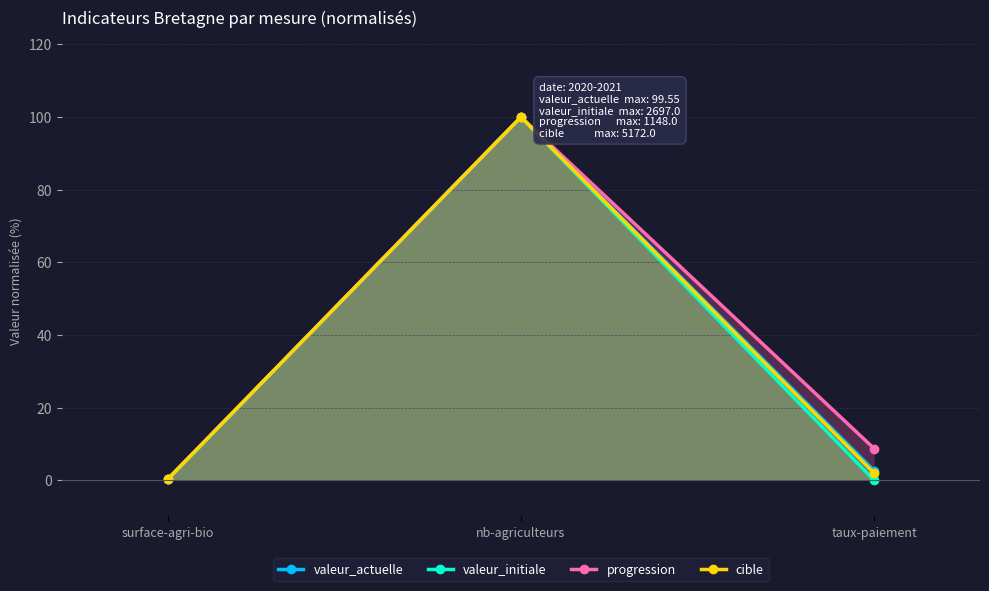

What is the average value of the valeur_initiale series?

33.4